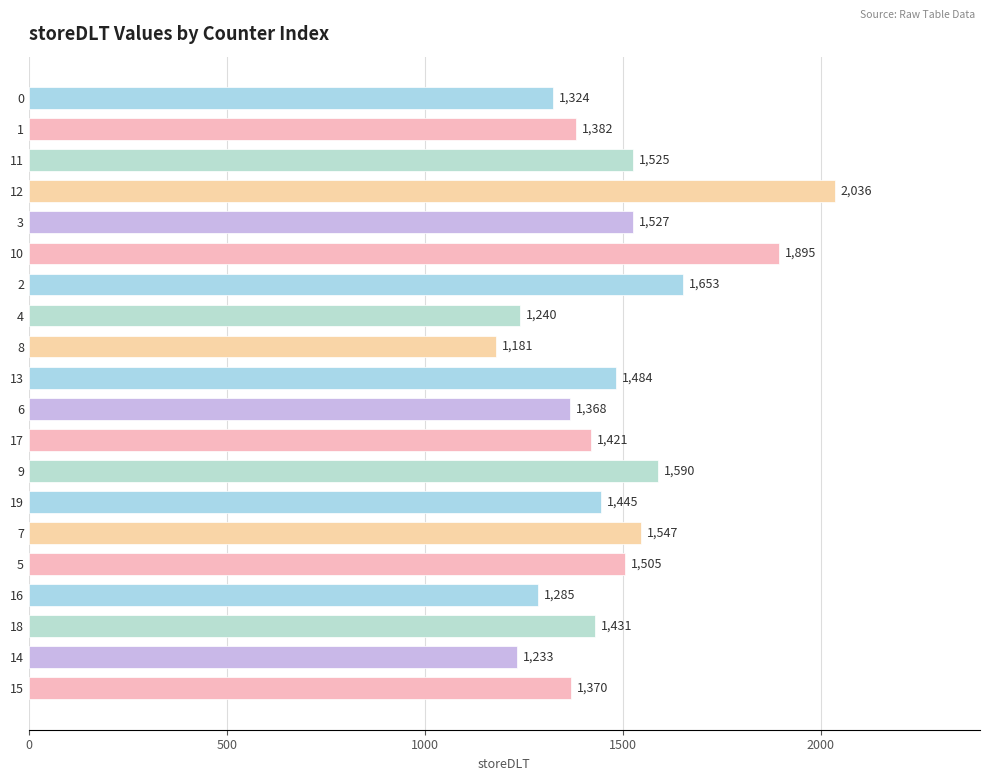

What is the average value?

1472